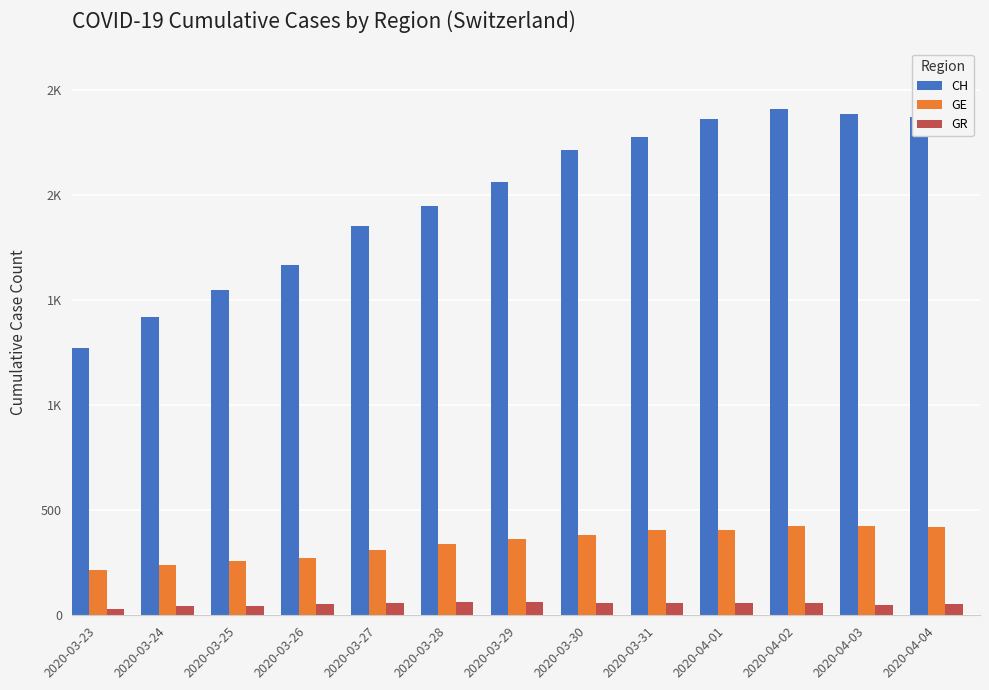

Rank the series at 2020-03-28 from highest to lowest value.

CH, GE, GR